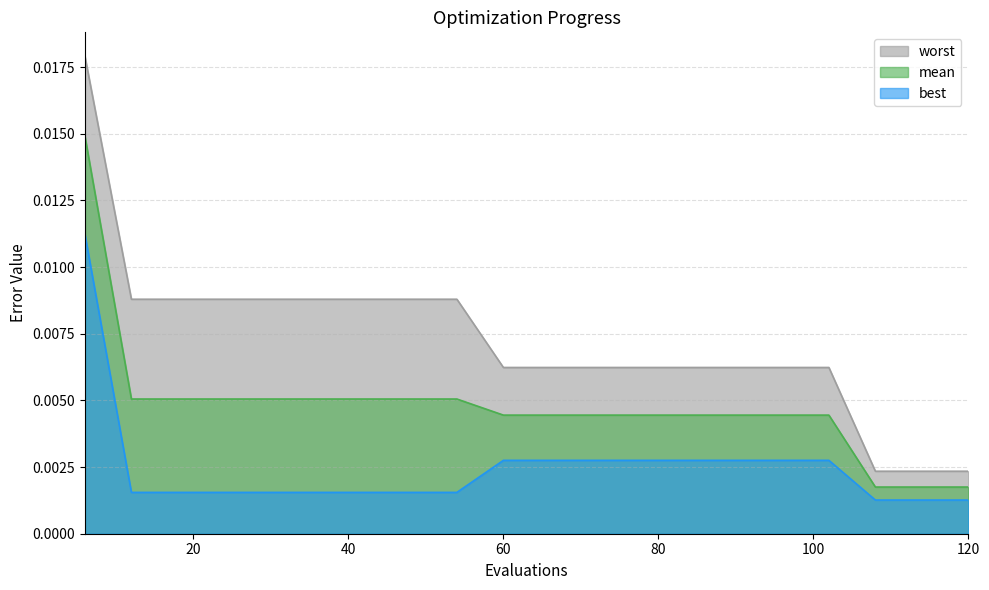

Where is worst nearest to the value 0?

108